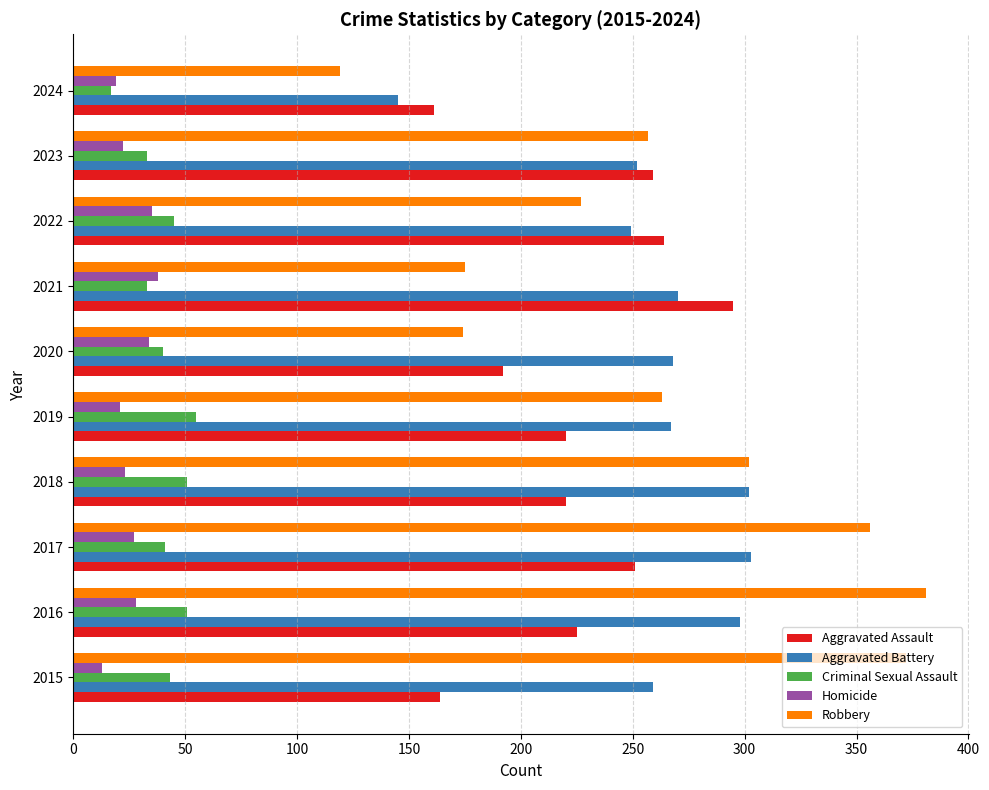

What is the difference between the highest and lowest values at 2020?

234